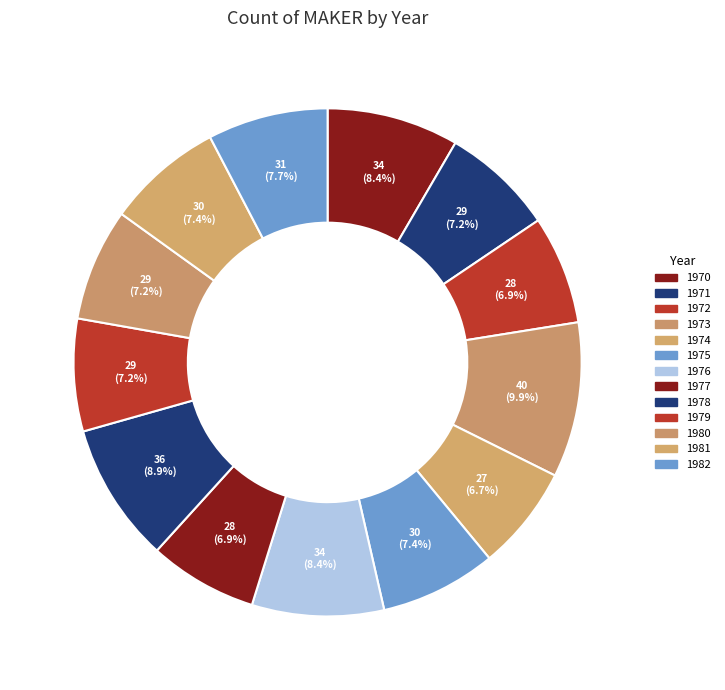

Is there a majority slice in this chart?

No